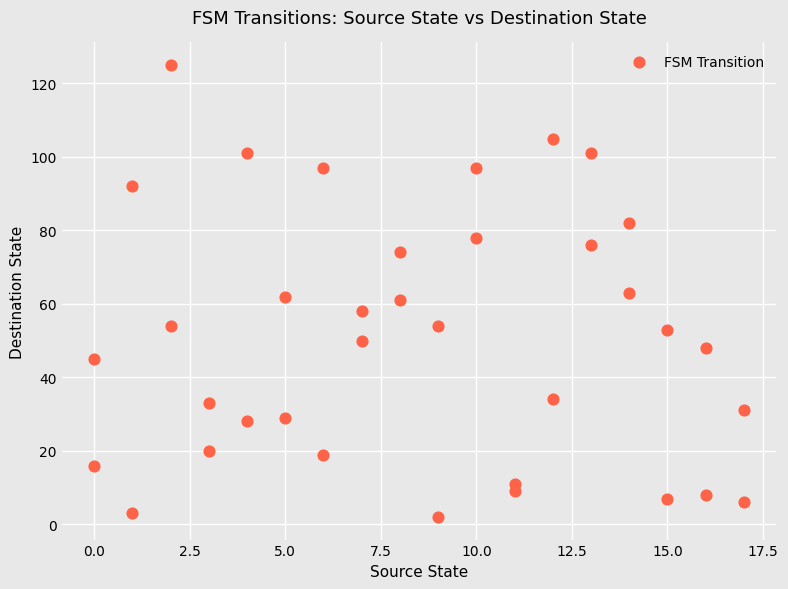

What is the range of Y values (max minus min)?

123